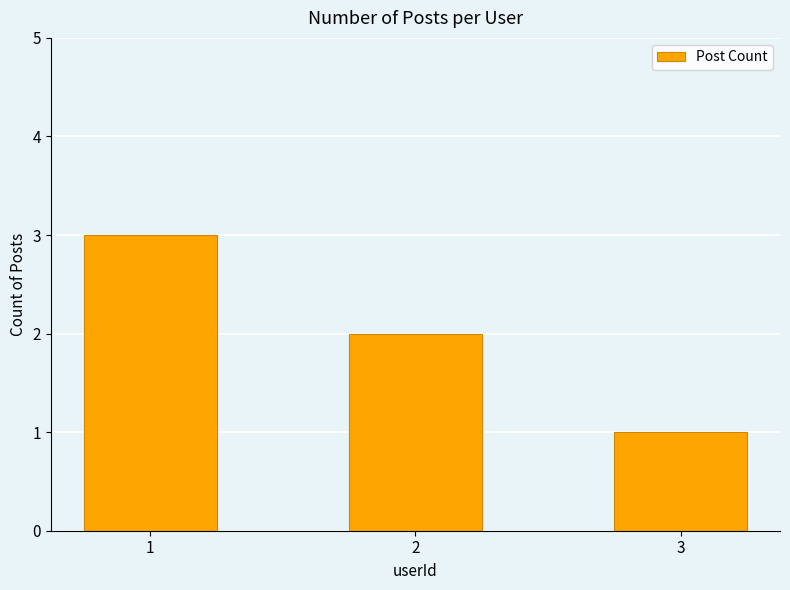

What is the average value?

2